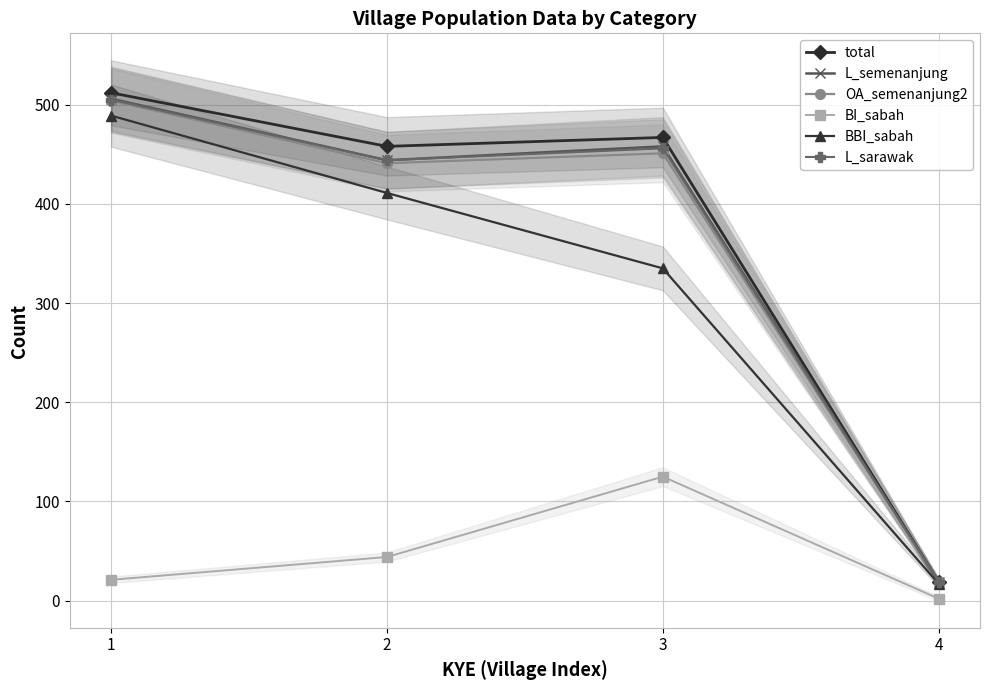

What is the maximum value for BBI_sabah?

489